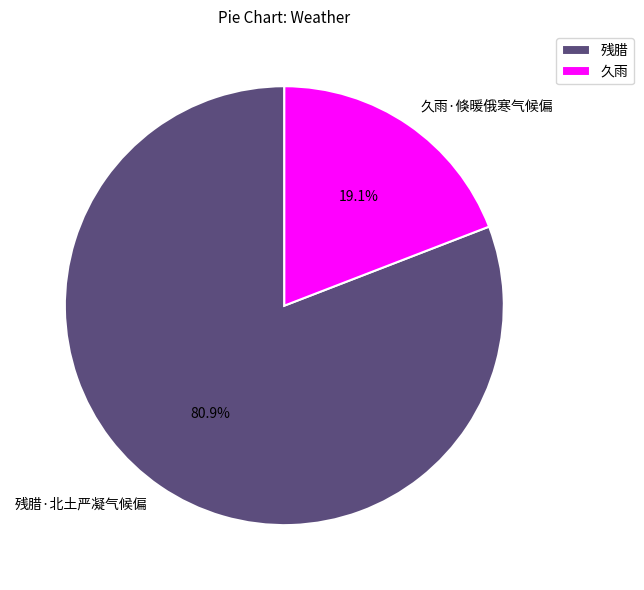

What is the total percentage of 残腊·北土严凝气候偏 and 久雨·倏暖俄寒气候偏?

100.0%